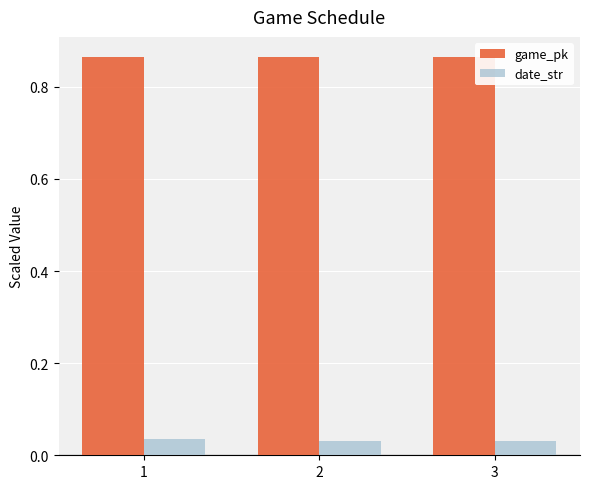

True or false: game_pk has a value of 0.3 at 1.

False